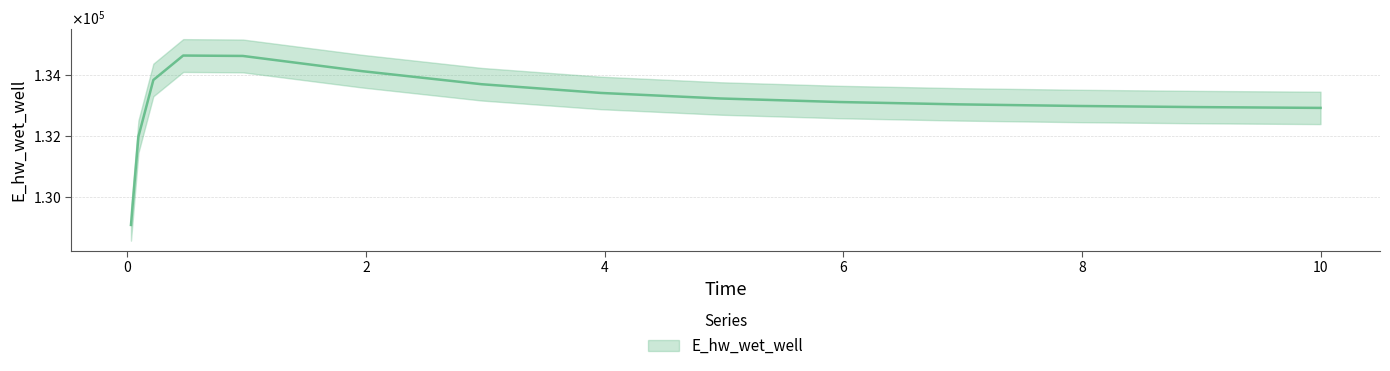

How many lines are shown in the chart?

1